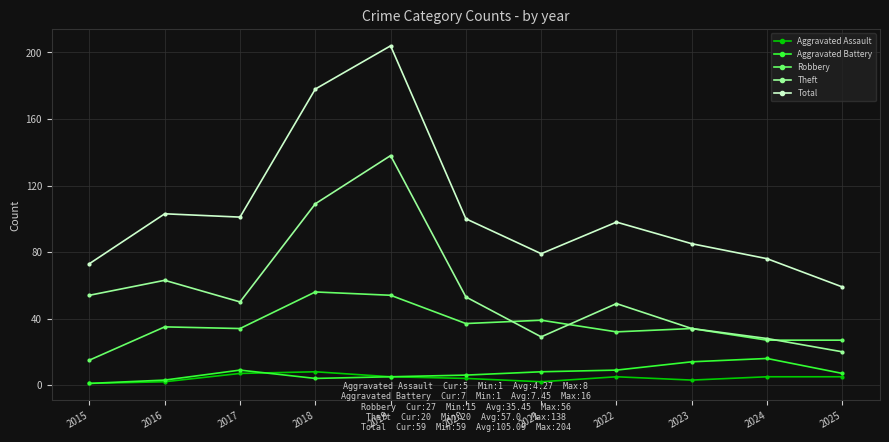

Does the chart have visible grid lines?

Yes